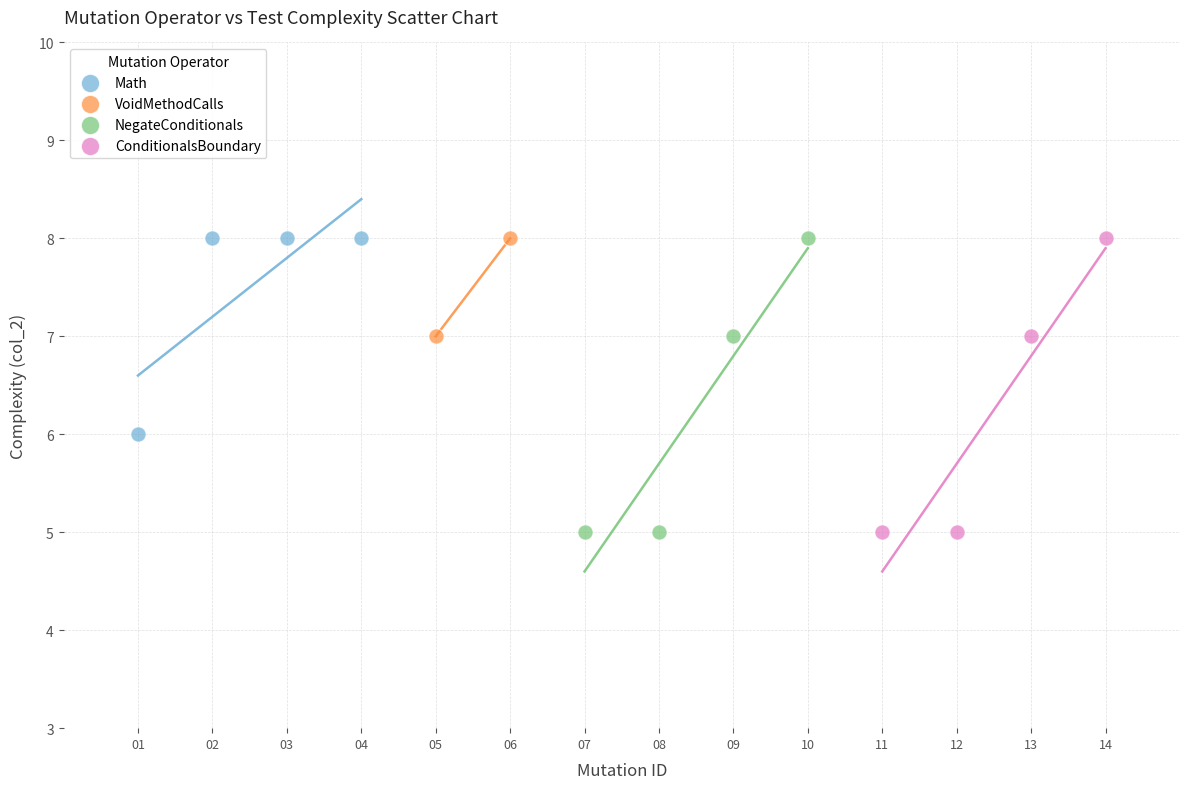

What are all the series names shown in the legend?

Math, VoidMethodCalls, NegateConditionals, ConditionalsBoundary